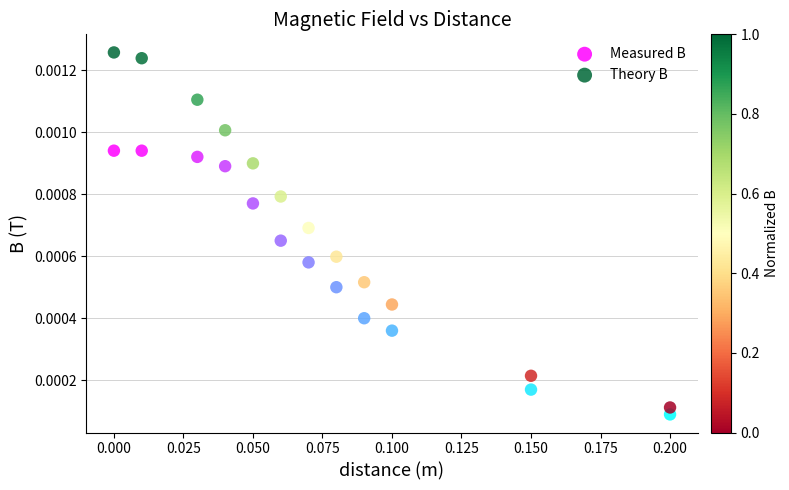

Which series reaches the minimum Y coordinate?

Measured B